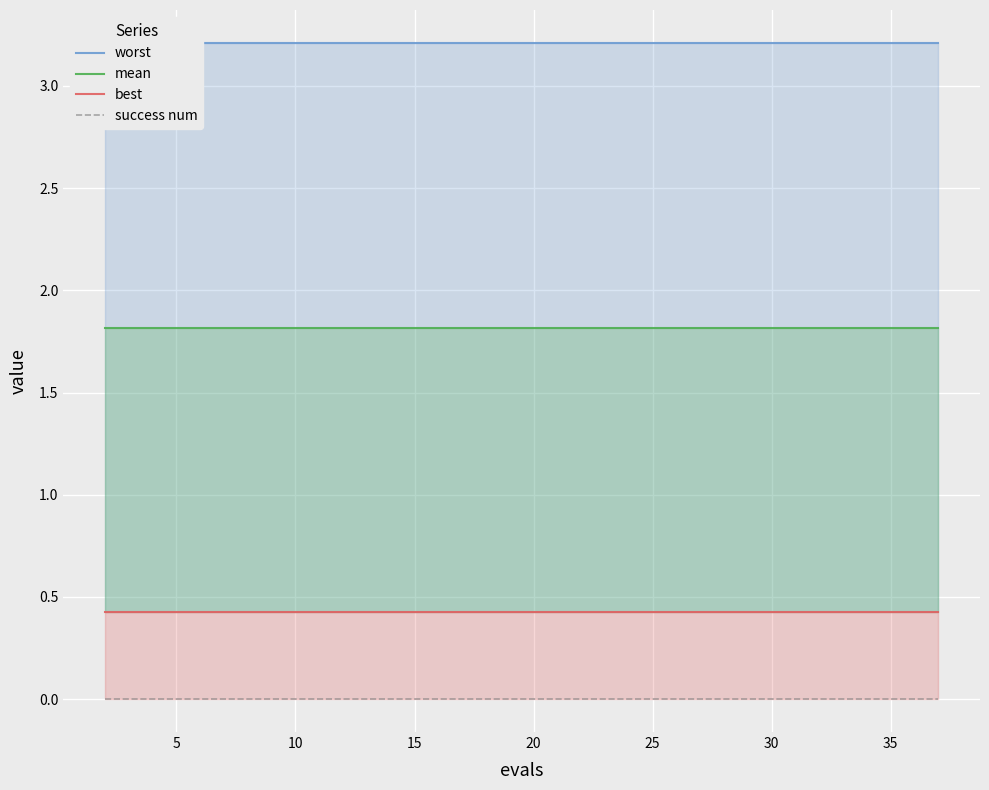

At how many categories does at least one series exceed 1?

20